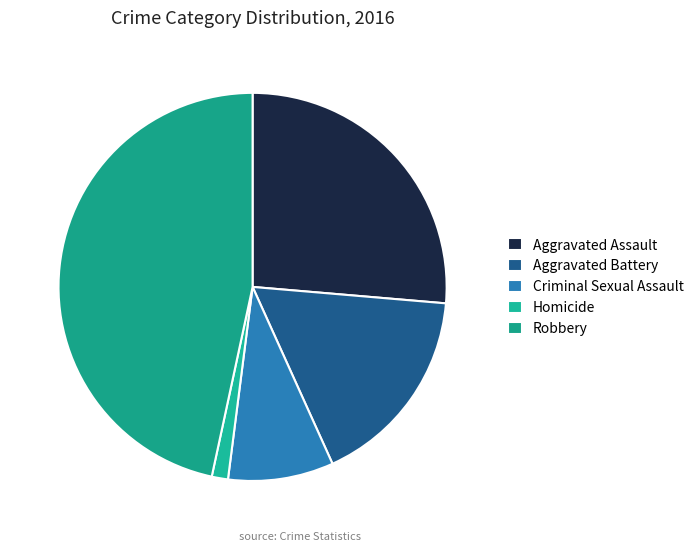

Rank the categories by value from highest to lowest.

Robbery, Aggravated Assault, Aggravated Battery, Criminal Sexual Assault, Homicide